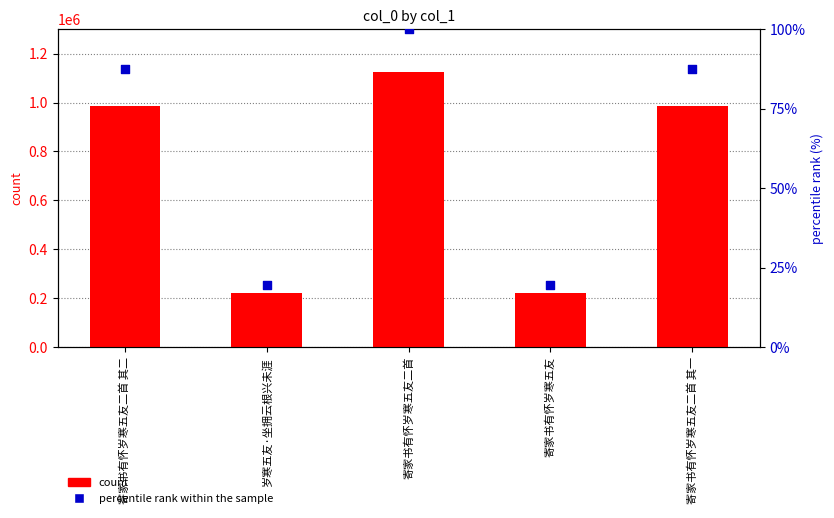

Which series has the largest total across all categories?

count